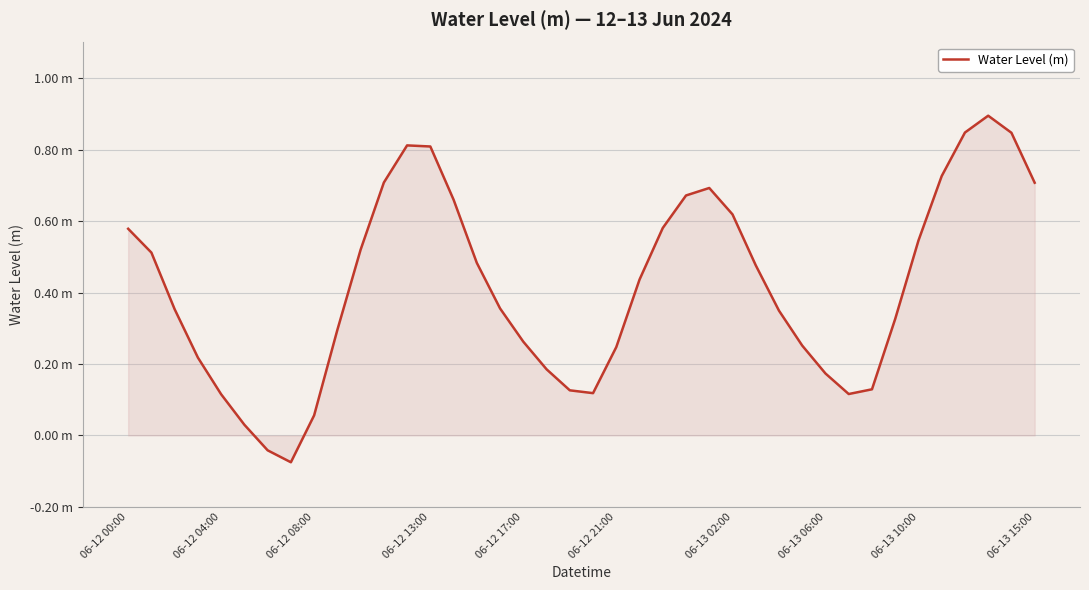

List the labels in order of value, largest first.

37, 36, 38, 12, 13, 35, 11, 39, 25, 24, 14, 26, 23, 06-12 00:00, 34, 10, 06-12 04:00, 15, 27, 22, 16, 06-12 08:00, 28, 33, 06-13 15:00, 17, 29, 21, 06-12 13:00, 18, 30, 32, 19, 20, 31, 06-12 17:00, 06-13 10:00, 06-12 21:00, 06-13 02:00, 06-13 06:00